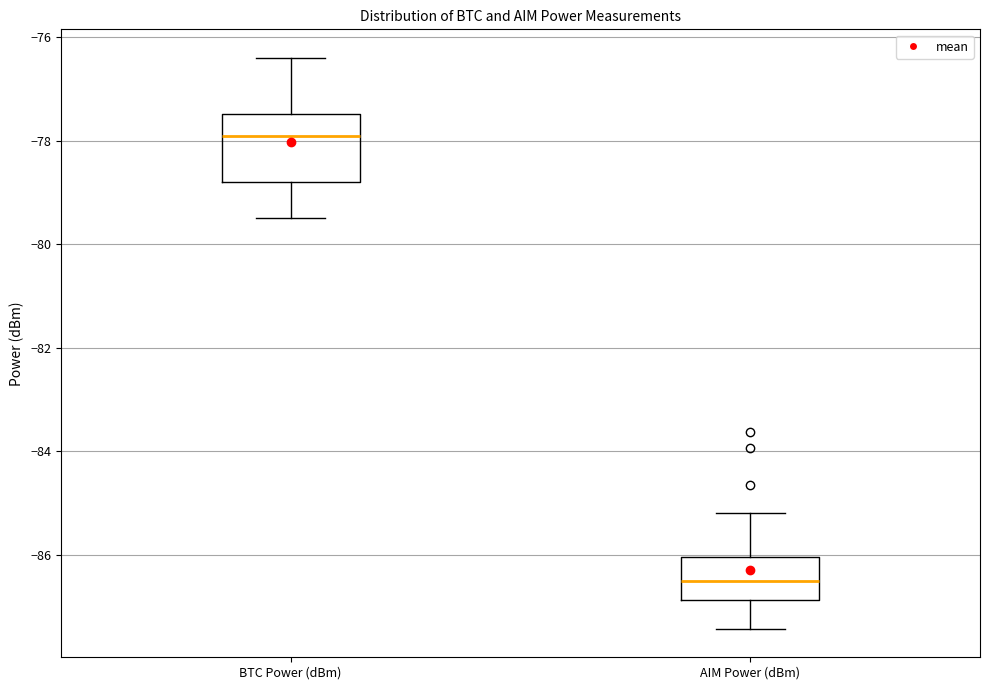

Where is the lower edge of the box for AIM Power (dBm) on the y-axis? The values are not printed on the chart, so give them approximately, as read against the axis.

-86.8